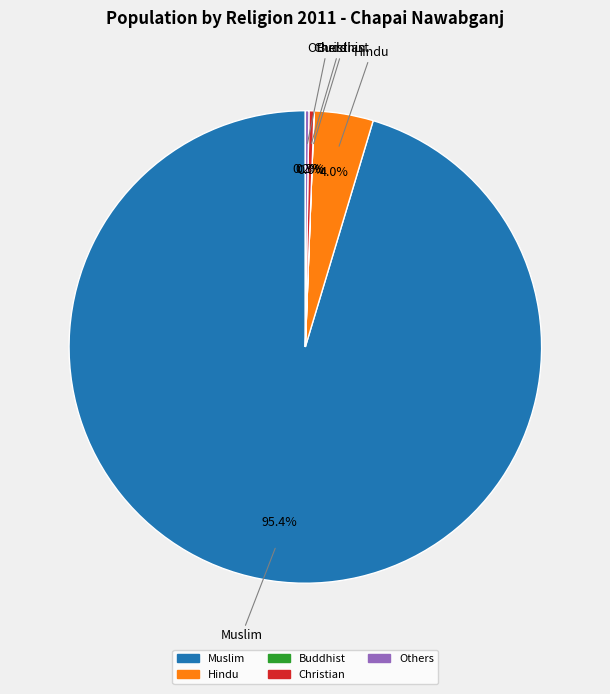

Is it true that Muslim is 95% of the pie?

True